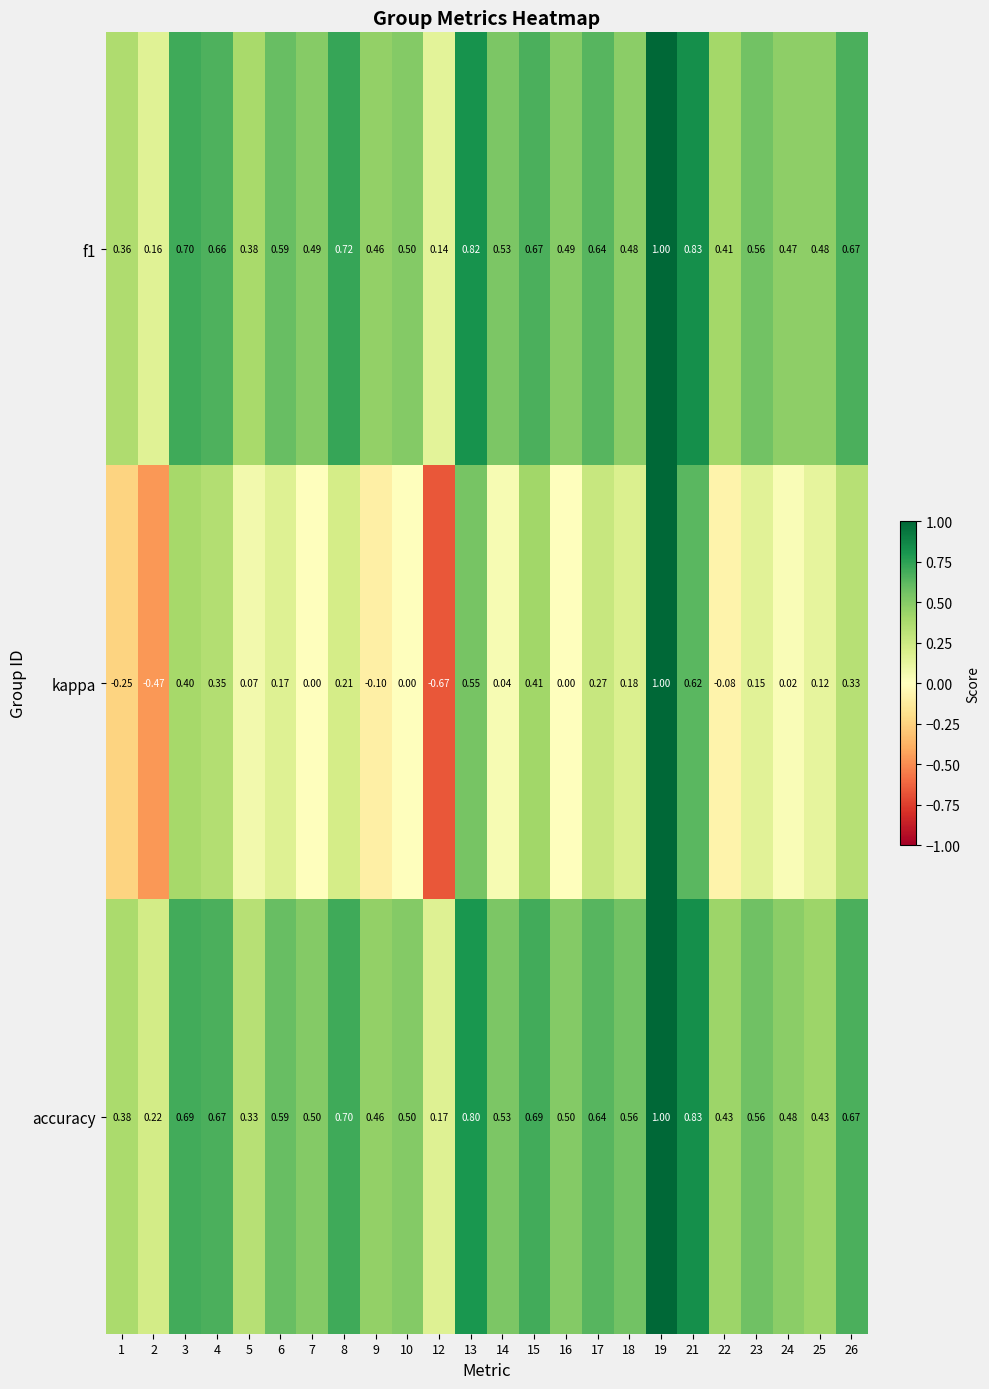

Which series has the widest spread of values?

kappa